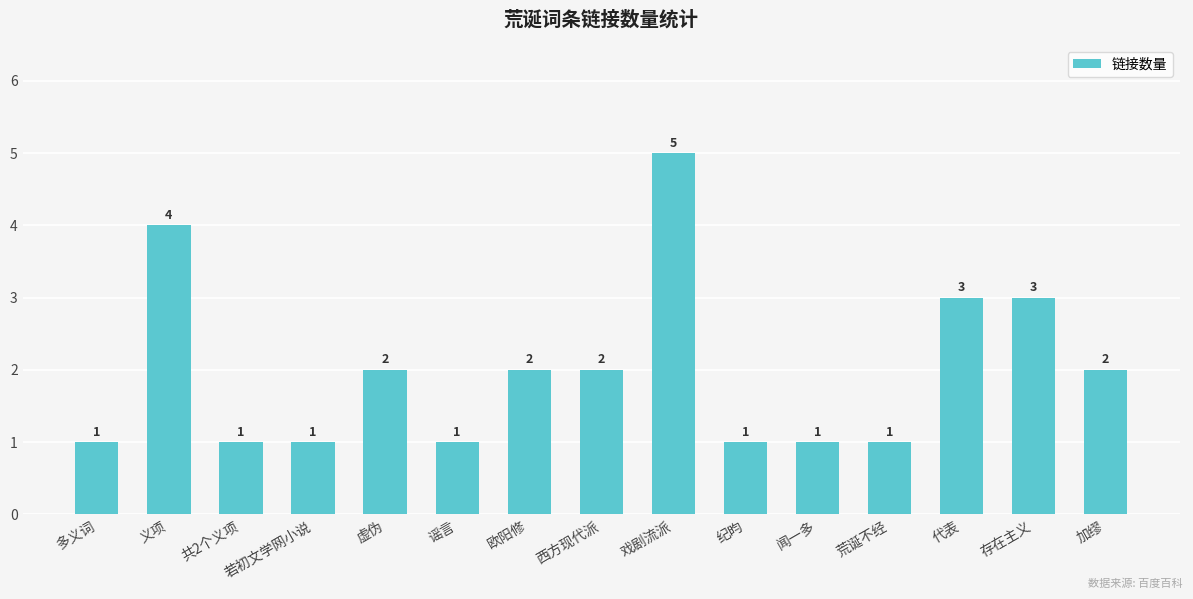

How many series are shown in this chart?

1